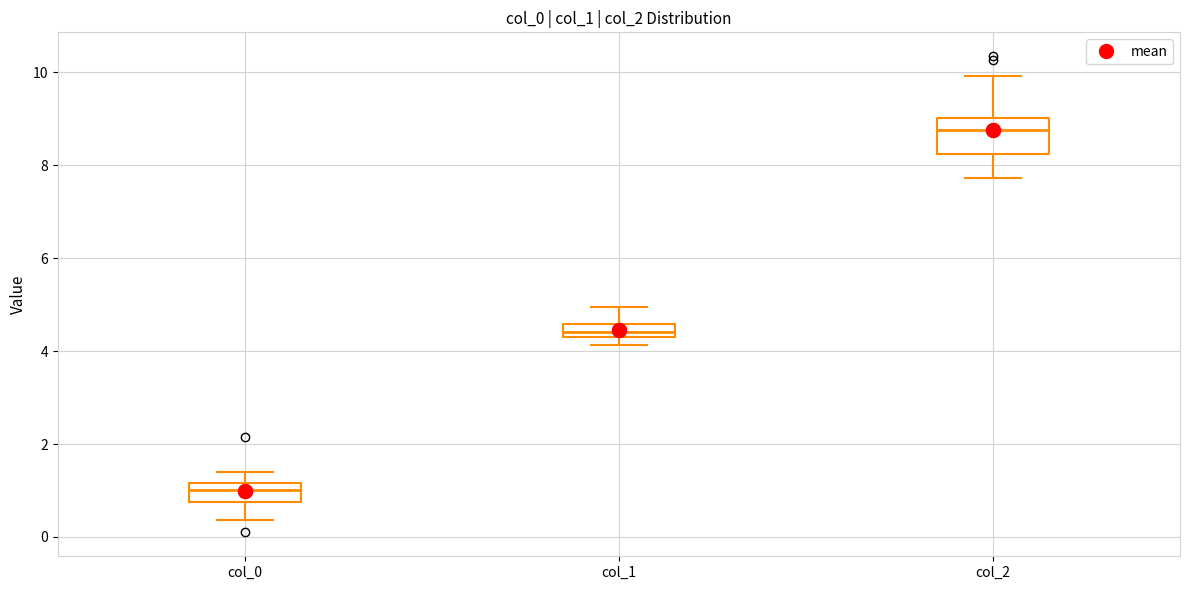

Where does the lower whisker of the box for col_2 end on the y-axis? The values are not printed on the chart, so give them approximately, as read against the axis.

7.8